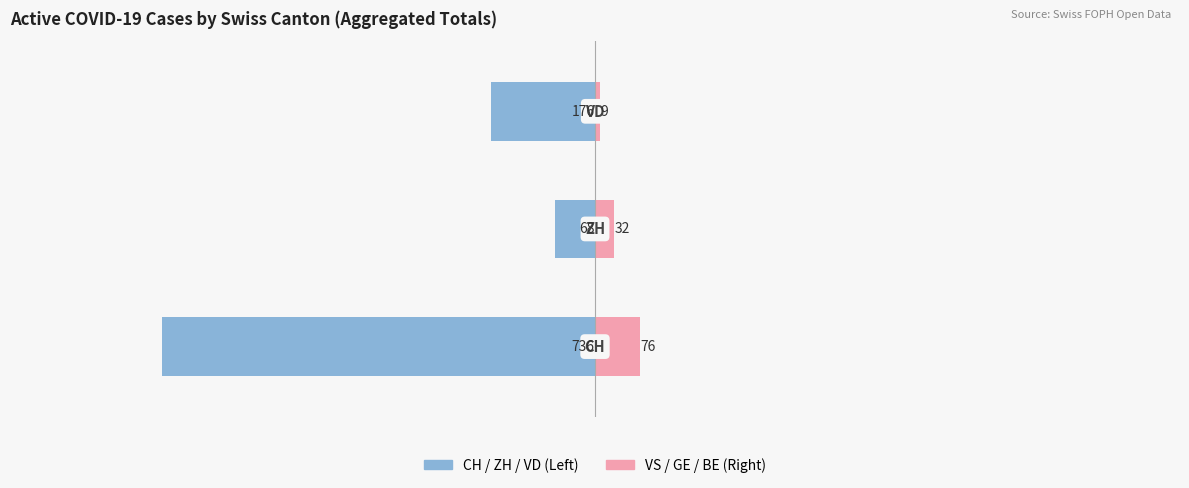

Rank the series at −1000 from highest to lowest value.

VS / GE / BE, CH / ZH / VD